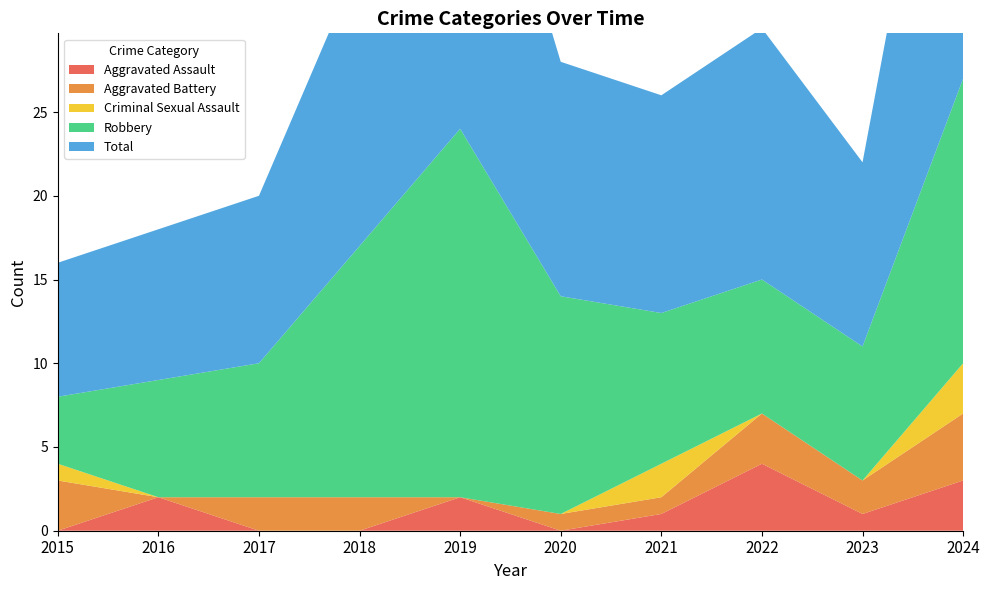

Reading left to right, list all the values displayed in this chart.

Aggravated Assault: 0	2	0	0	2	0	1	4	1	3
Aggravated Battery: 3	0	2	2	0	1	1	3	2	4
Criminal Sexual Assault: 1	0	0	0	0	0	2	0	0	3
Robbery: 4	7	8	15	22	13	9	8	8	17
Total: 8	9	10	17	24	14	13	15	11	27